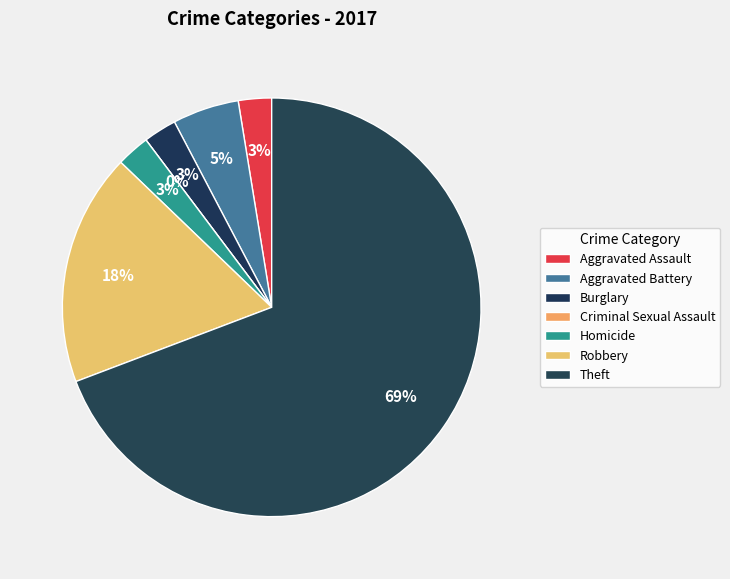

Is Burglary the majority of the pie?

No